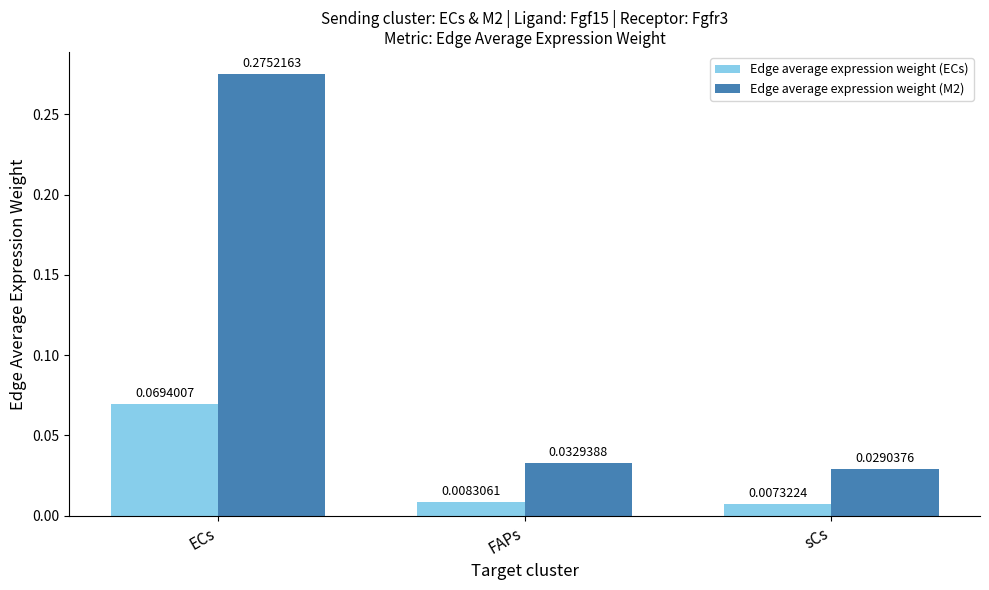

At sCs, list the series in order from largest to smallest.

Edge average expression weight (M2), Edge average expression weight (ECs)